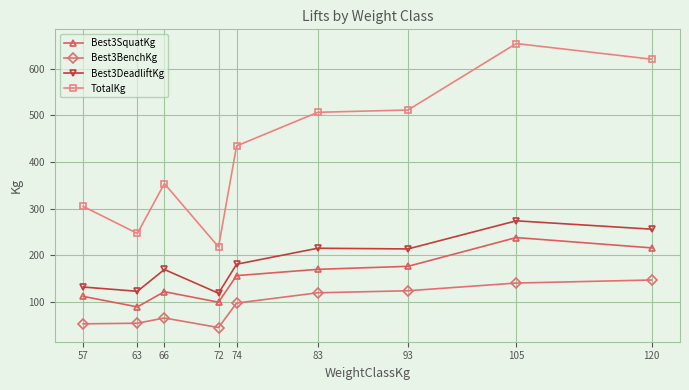

Does the chart display data point markers on the line(s)?

Yes